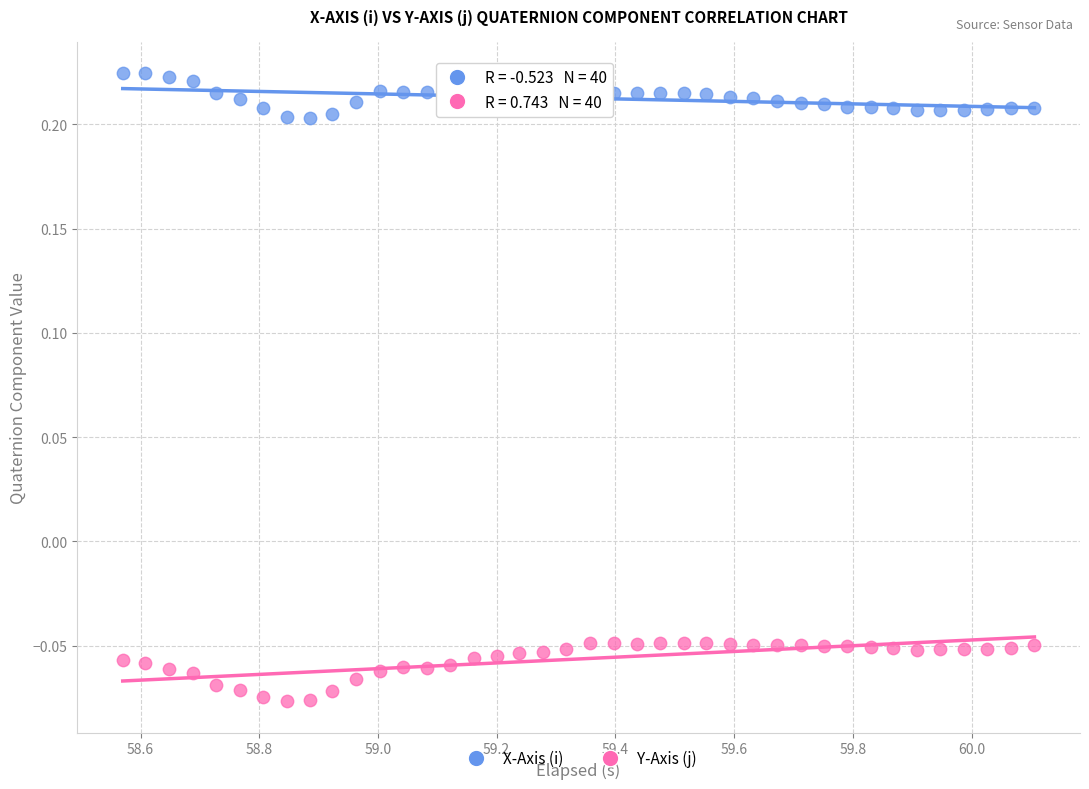

Which series contains the lowest Y value?

Y-Axis (j)